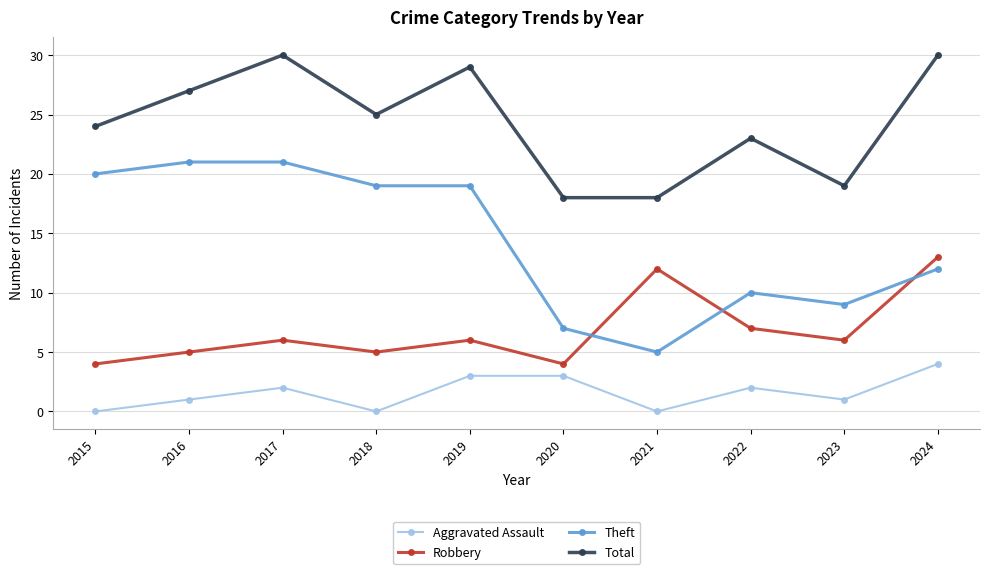

True or false: Total and Theft intersect in this chart.

False